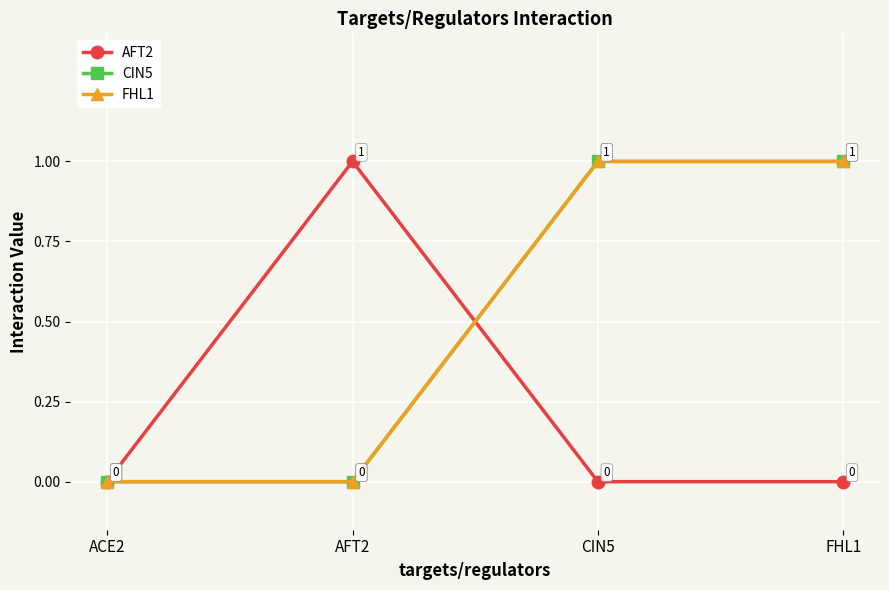

Is this an area chart (filled region under the line)?

No